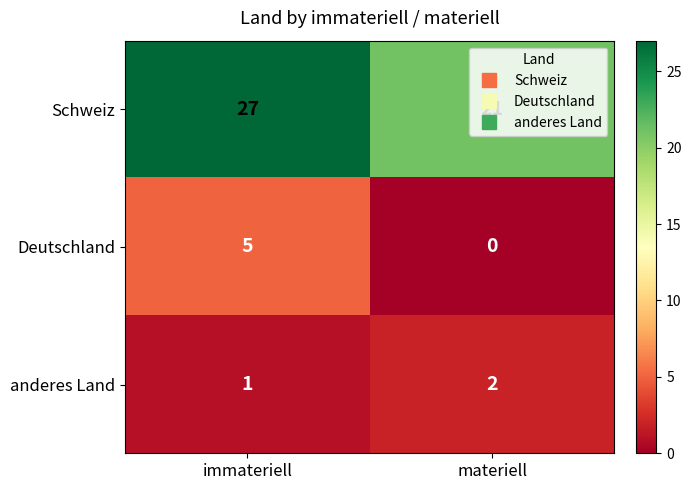

Which category has the lowest value across all series?

materiell